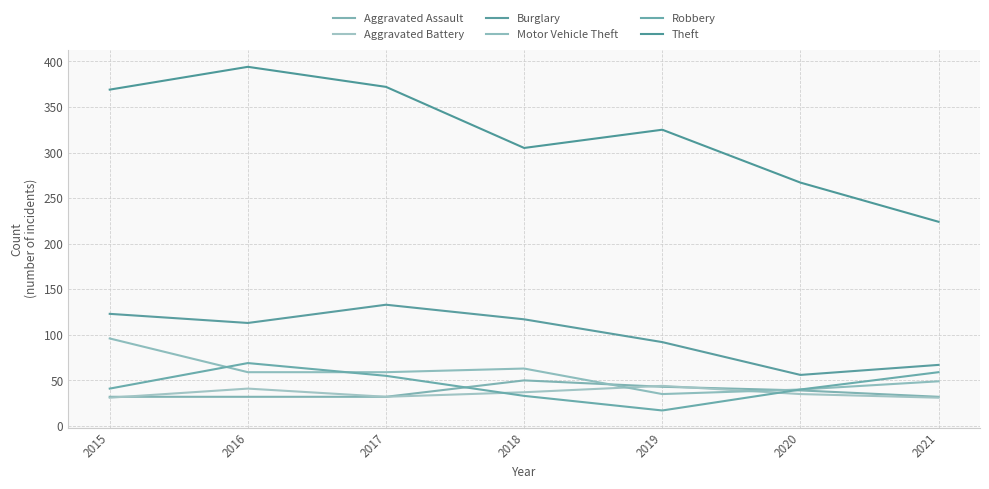

How many lines are shown in the chart?

6